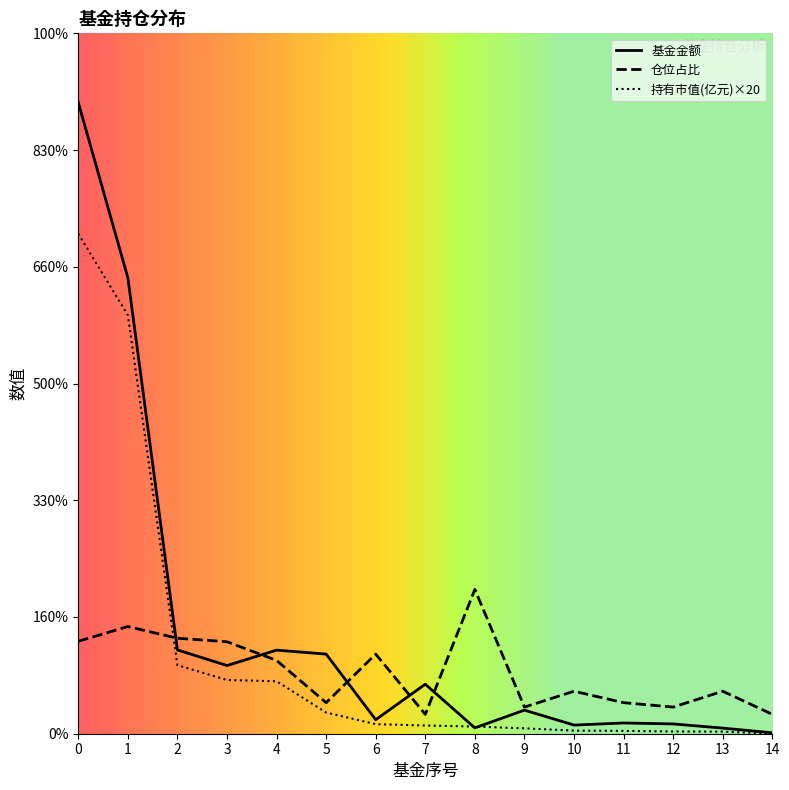

Which series has the largest range (max minus min)?

基金金额